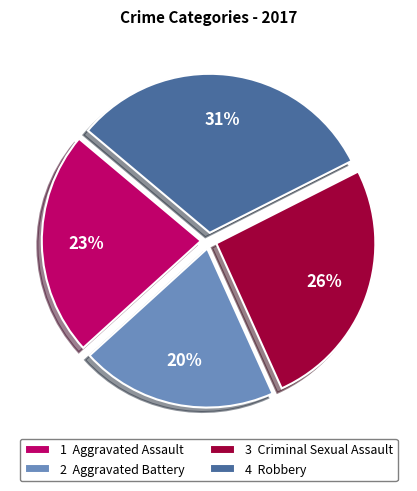

Combined, do 1 Aggravated Assault and 4 Robbery account for over 50%?

Yes